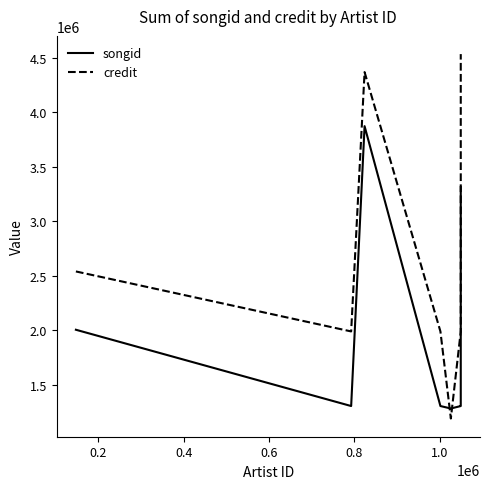

How many intersections are there between songid and credit?

2